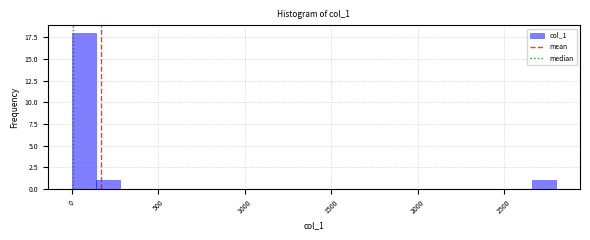

Read against the x-axis, roughly where is the centre of the tallest bar?

50